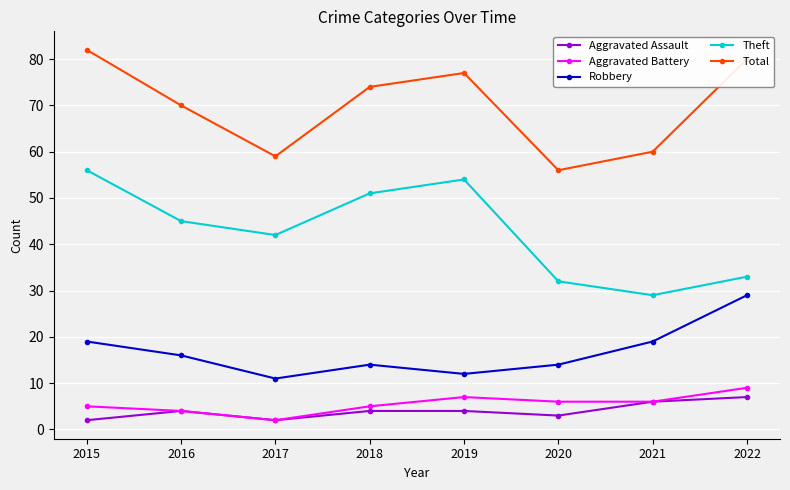

What is the difference between the second highest and minimum values in the Aggravated Battery series?

5